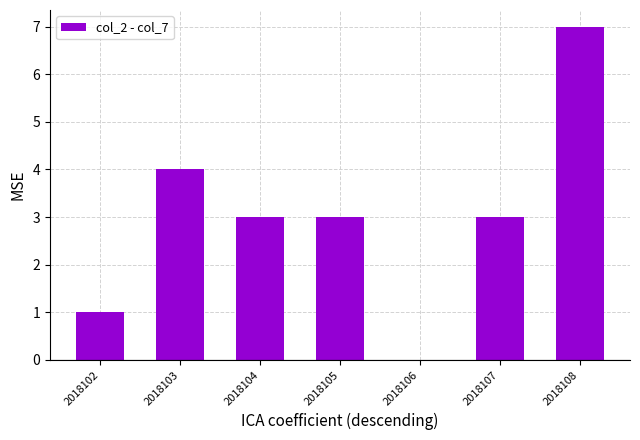

True or false: the data shows 5 at 2018107.

False